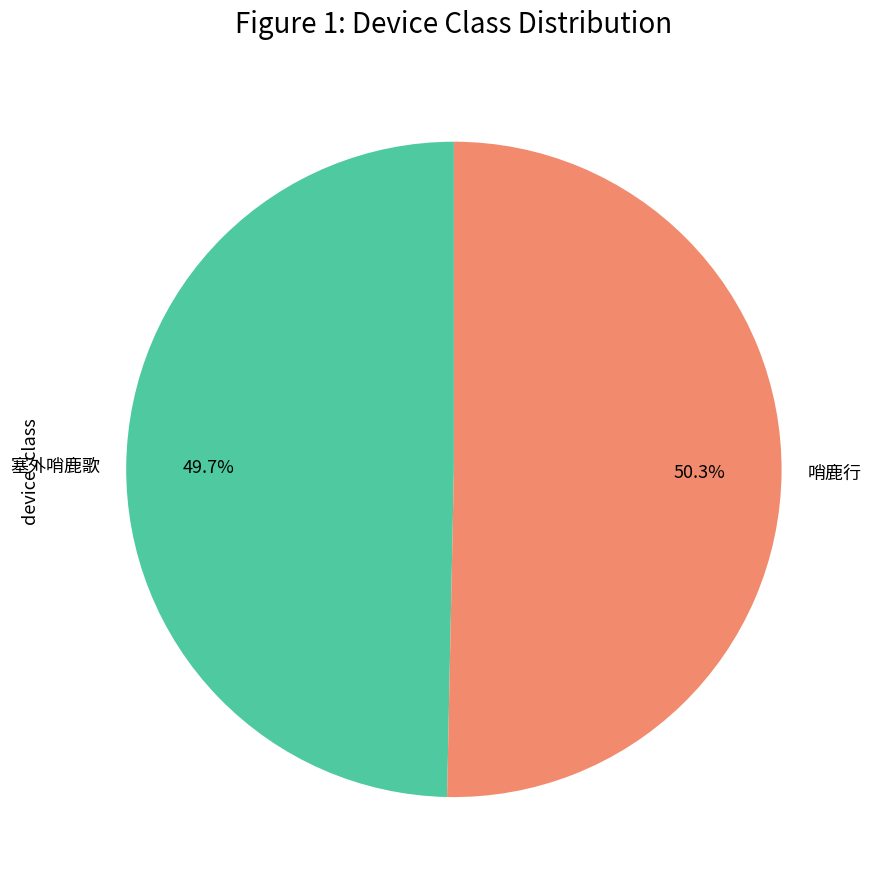

Does 塞外哨鹿歌 account for over 50% of the chart?

No